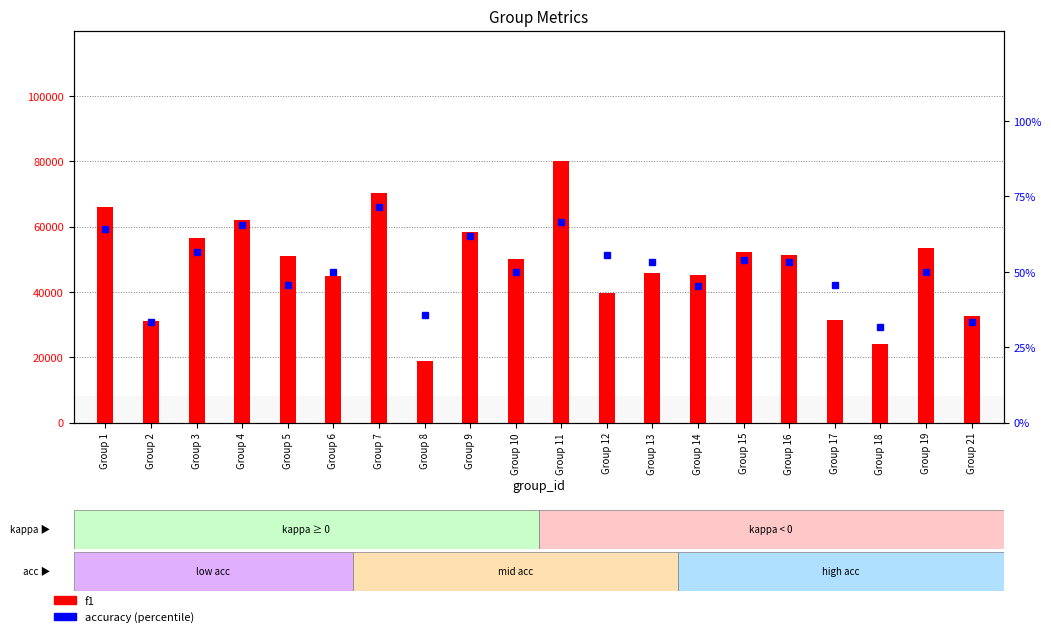

What is the sum of all accuracy values?

1022.8